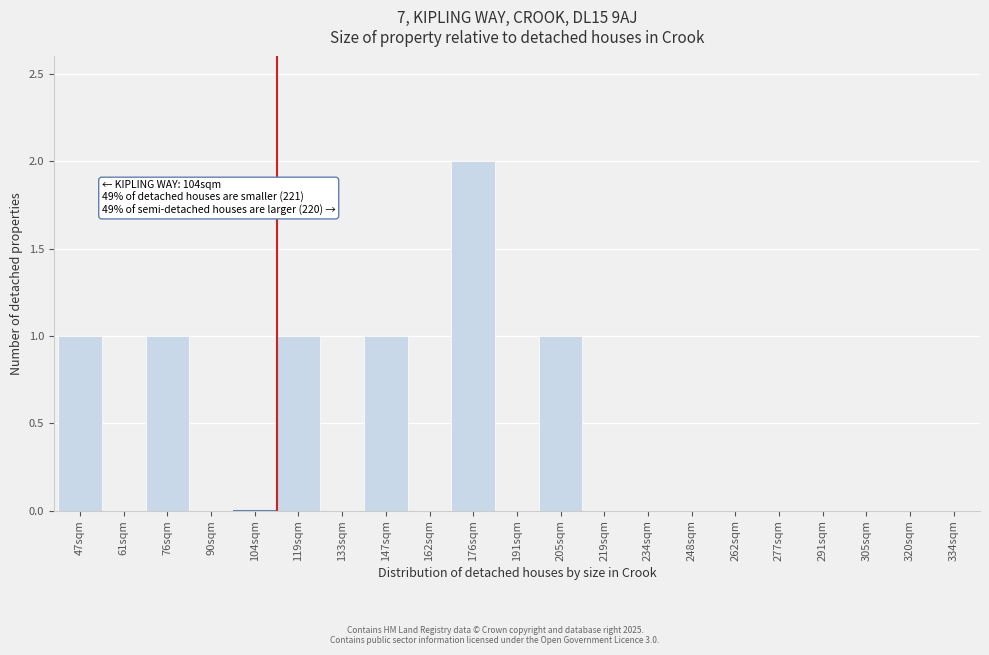

Reading right to left, transcribe all the data shown in this chart.

334sqm=0	320sqm=0	305sqm=0	291sqm=0	277sqm=0	262sqm=0	248sqm=0	234sqm=0	219sqm=0	205sqm=1	191sqm=0	176sqm=2	162sqm=0	147sqm=1	133sqm=0	119sqm=1	104sqm=0	90sqm=0	76sqm=1	61sqm=0	47sqm=1